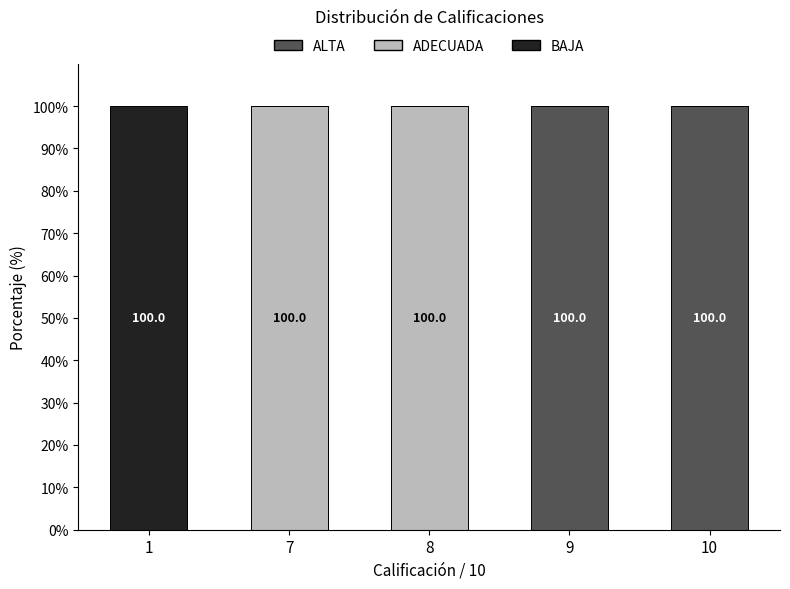

Are the bars horizontal?

No